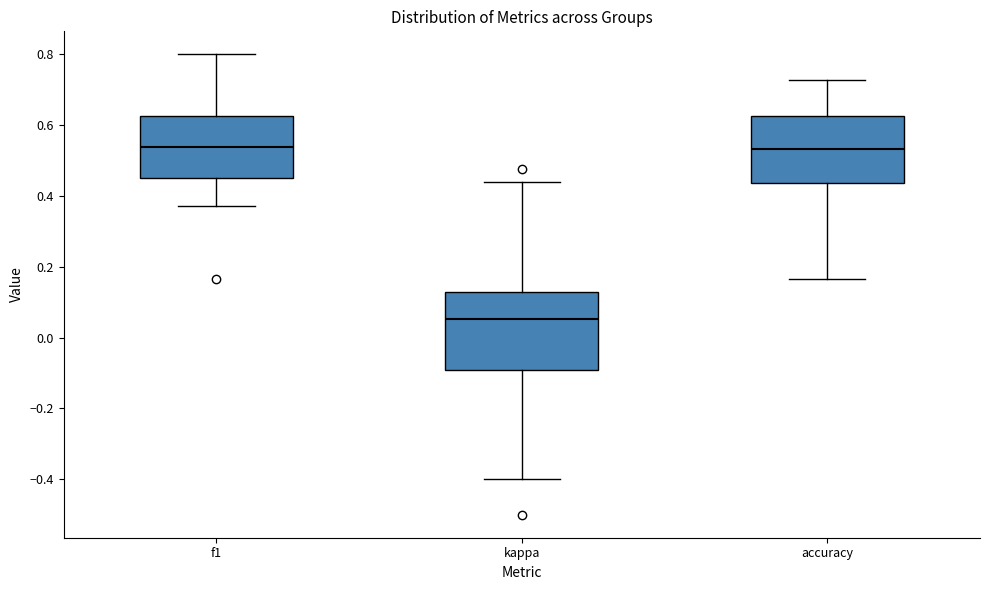

Reading left to right, read every box against the y-axis: the position of its median line, the range the box covers, and the ends of its whiskers. The values are not printed on the chart, so give them approximately, as read against the axis.

f1: median 0.54, box 0.46 to 0.62, whiskers 0.38 to 0.80
kappa: median 0.06, box -0.10 to 0.12, whiskers -0.40 to 0.44
accuracy: median 0.54, box 0.44 to 0.62, whiskers 0.16 to 0.72